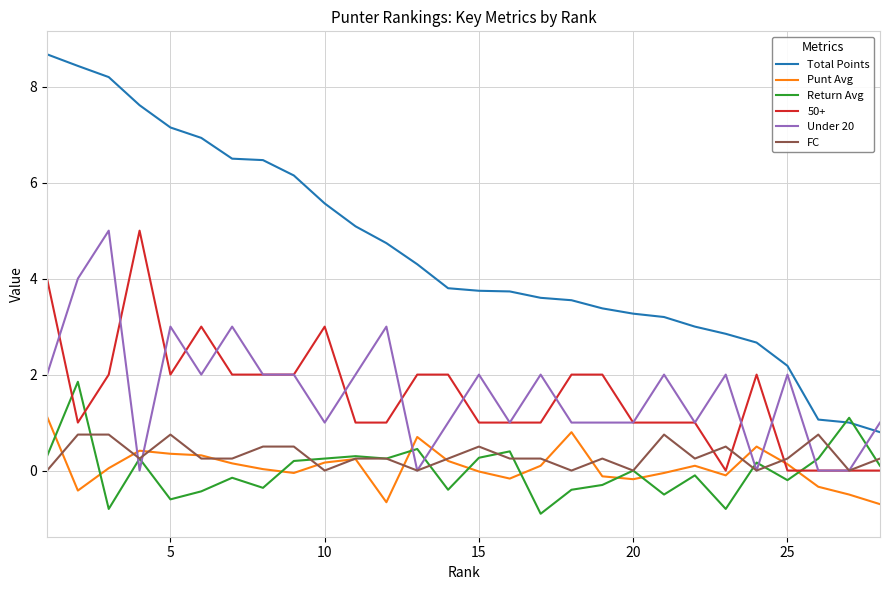

In Punt Avg, how many points are lower than both neighbors (excluding endpoints)?

6